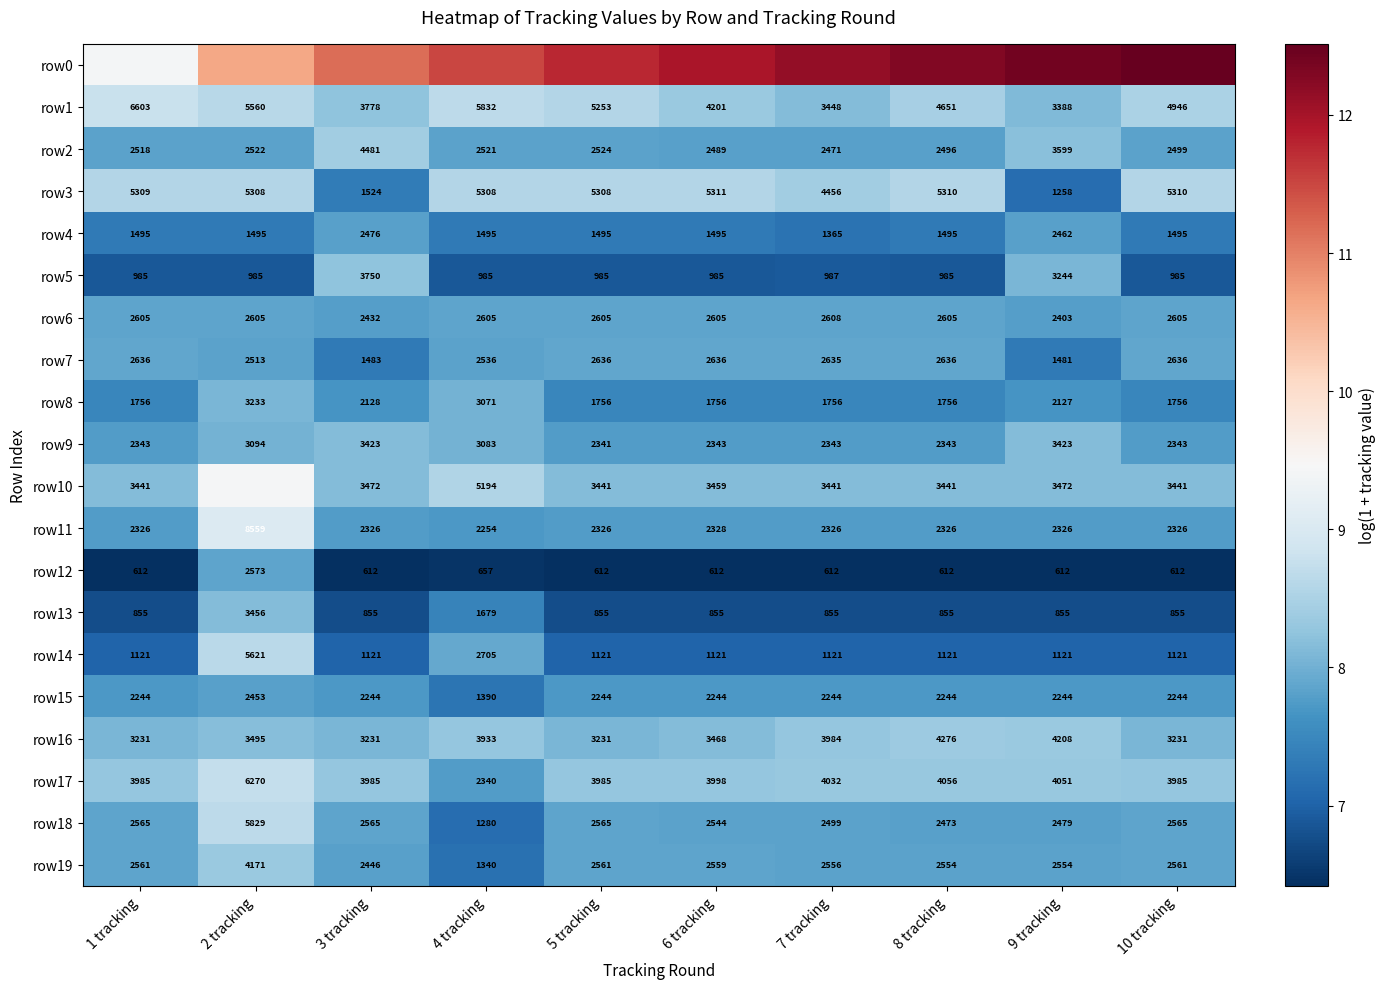

Is the value of row7 at 3 tracking greater than the value of row5 at 10 tracking?

Yes